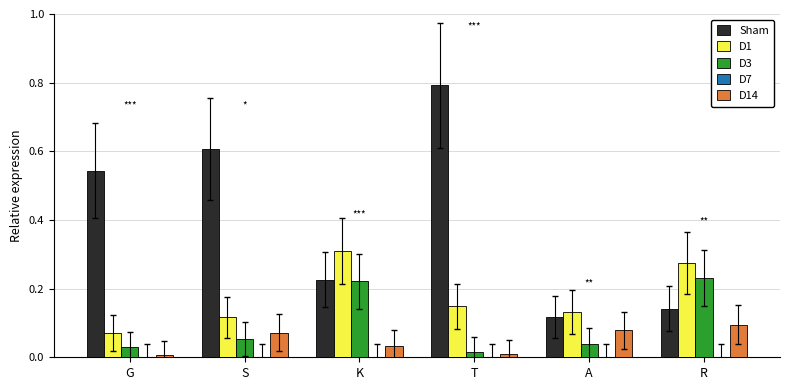

Which category has the highest value across all series?

T